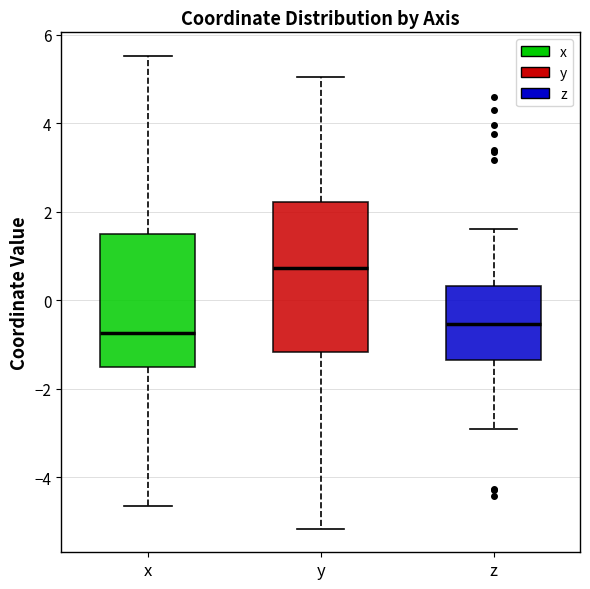

Where is the upper edge of the box for y on the y-axis? The values are not printed on the chart, so give them approximately, as read against the axis.

2.2